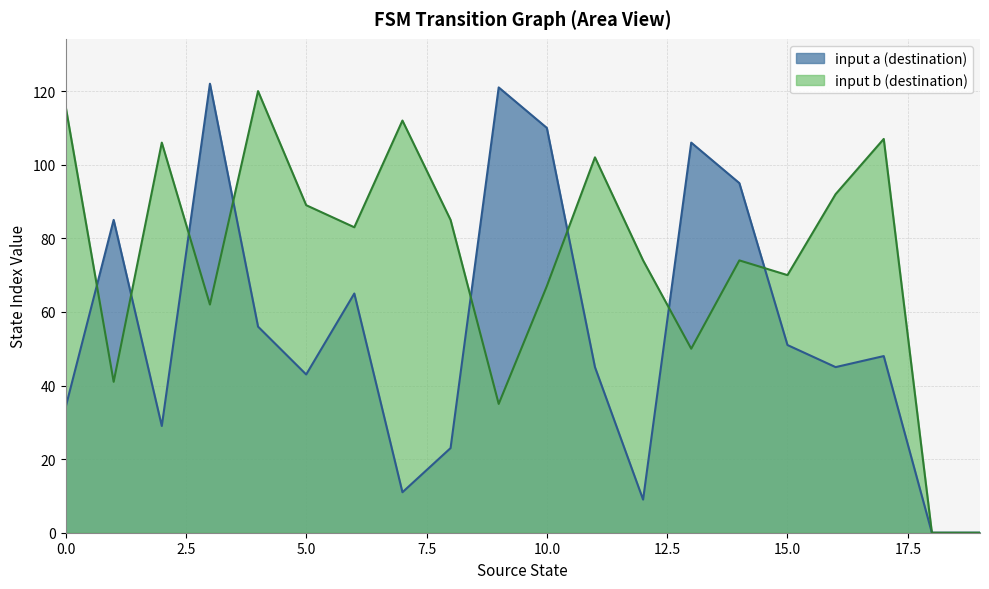

Is the value of input a (destination) at 5.0 greater than the value of input b (destination) at 10.0?

No